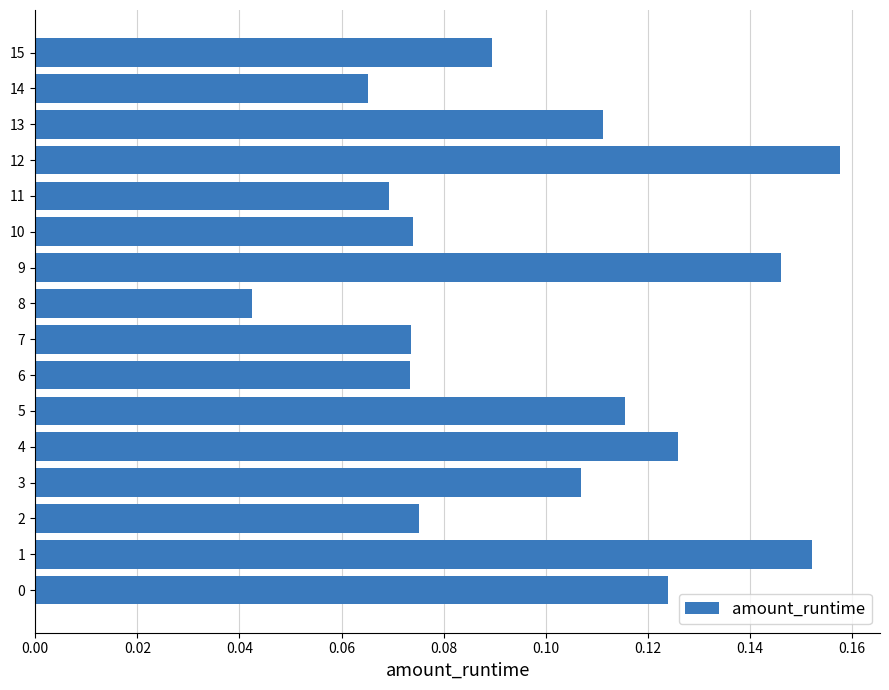

Which label corresponds to the smallest value in the chart?

8